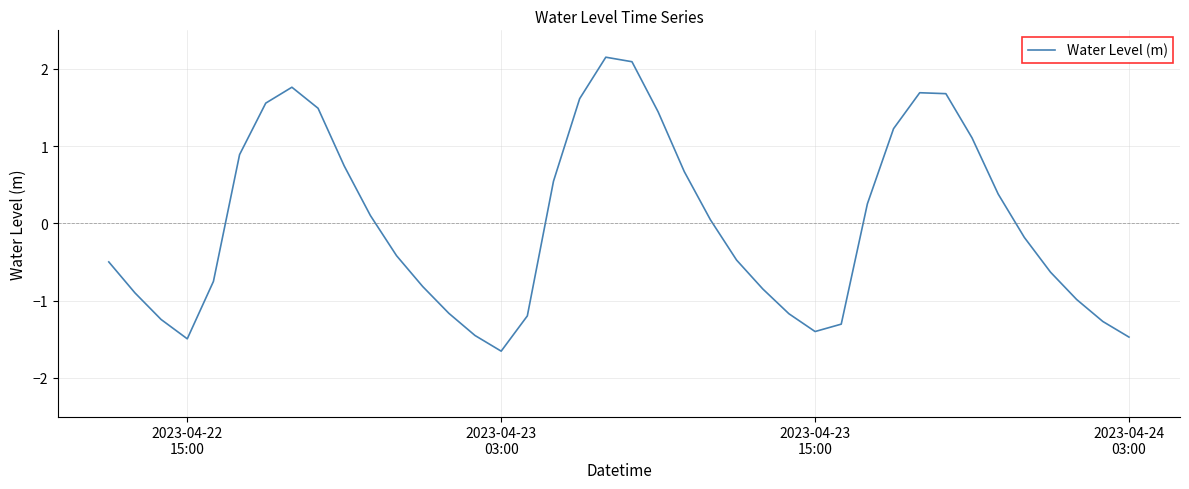

What is the difference between the maximum and minimum values?

3.8